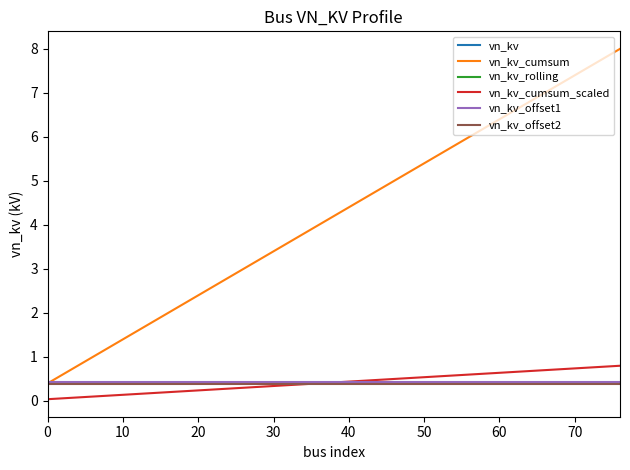

What is the maximum value for vn_kv_offset1?

0.4